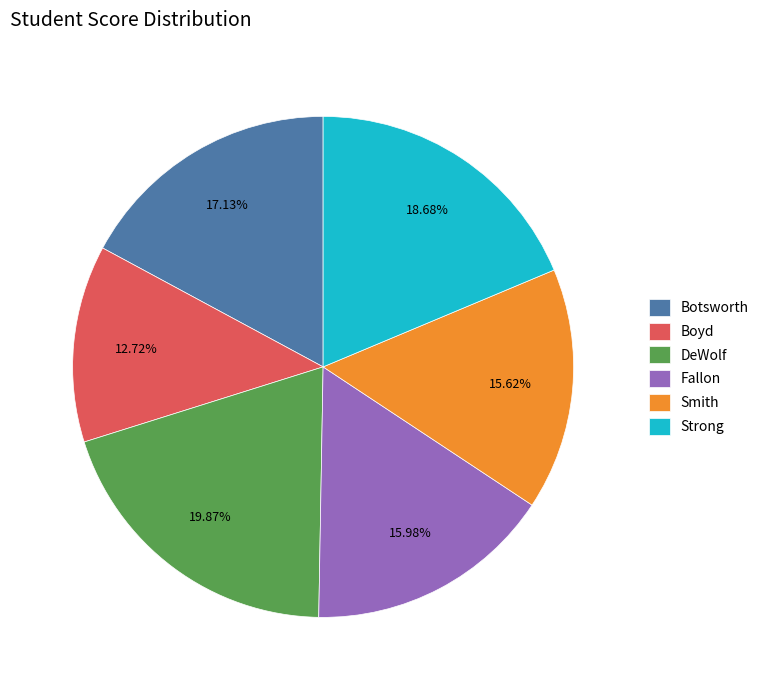

Does Strong account for over 50% of the chart?

No